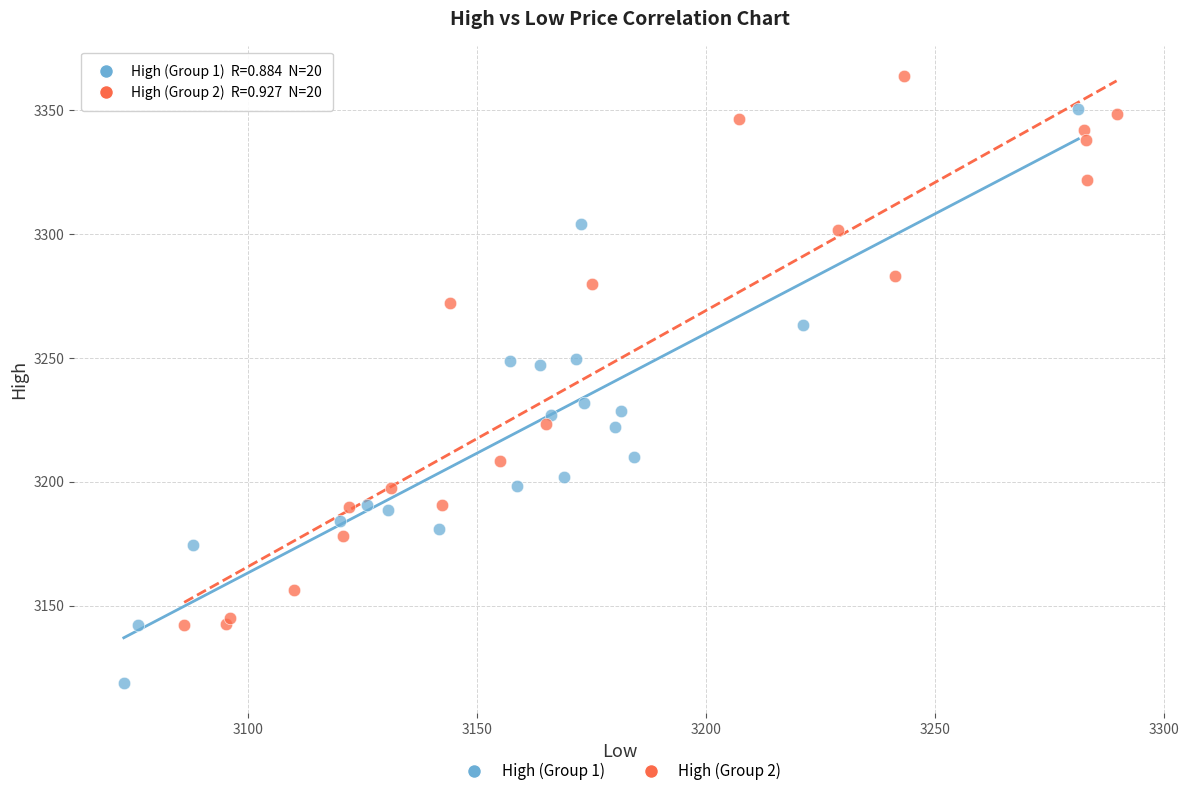

Which series reaches the maximum Y coordinate?

High (Group 2)